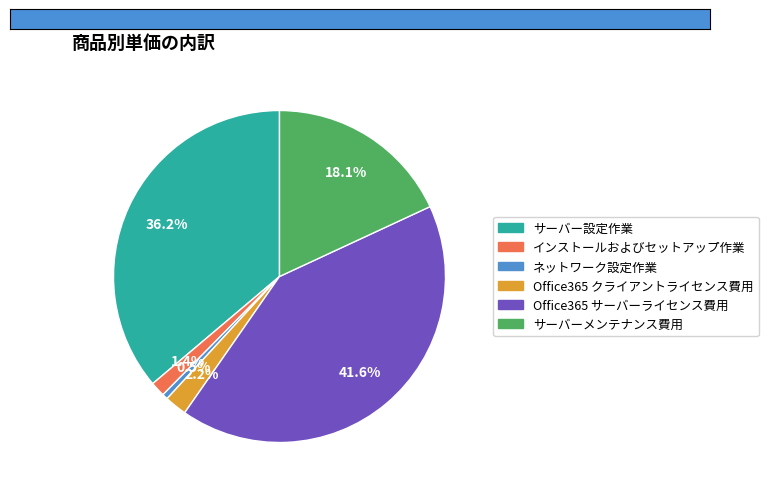

To the nearest percent, what percentage of the pie is サーバーメンテナンス費用?

18%